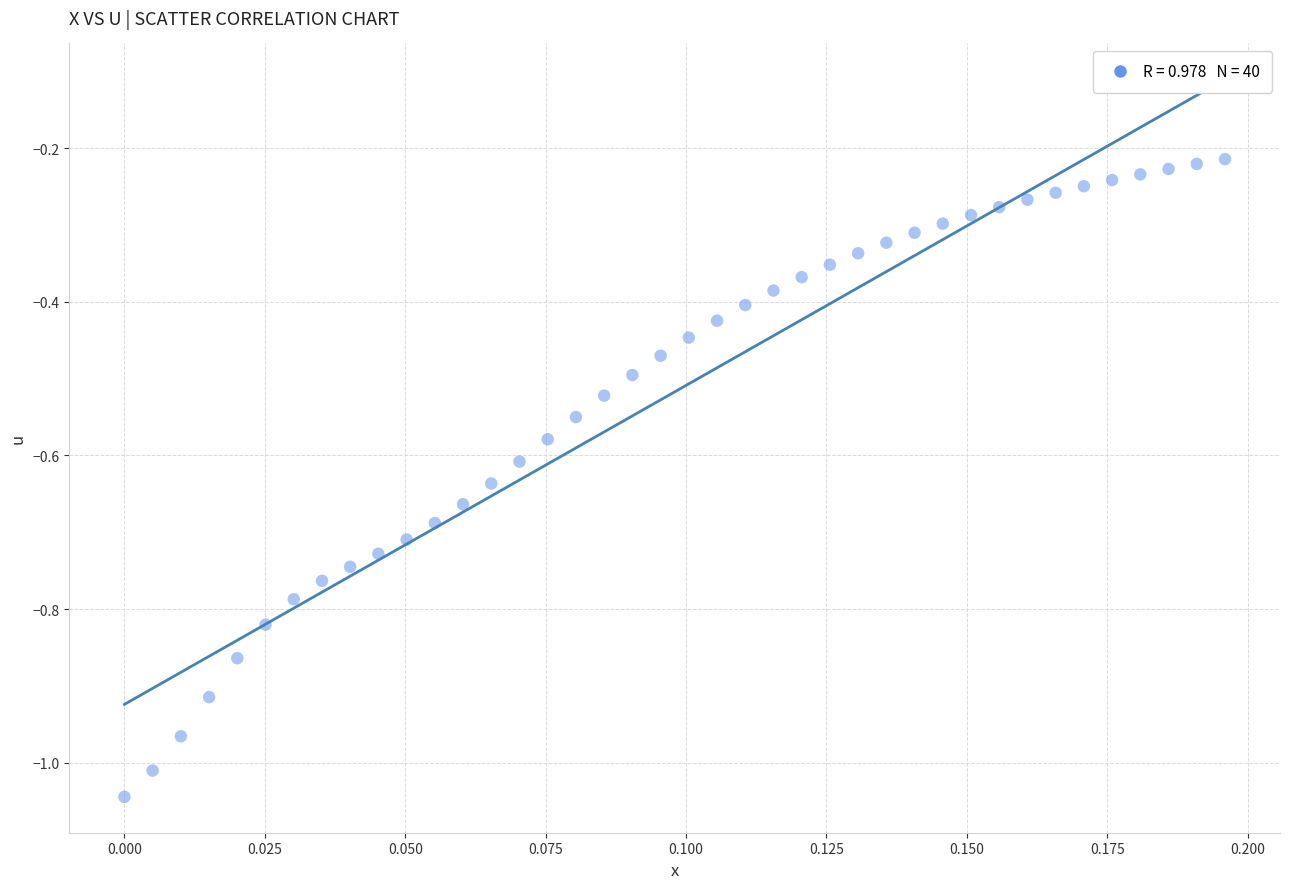

How many data points are displayed?

40